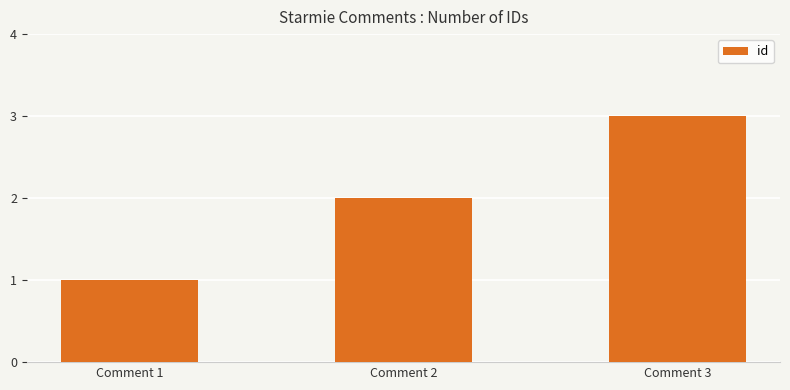

How many categories are shown in the chart?

3